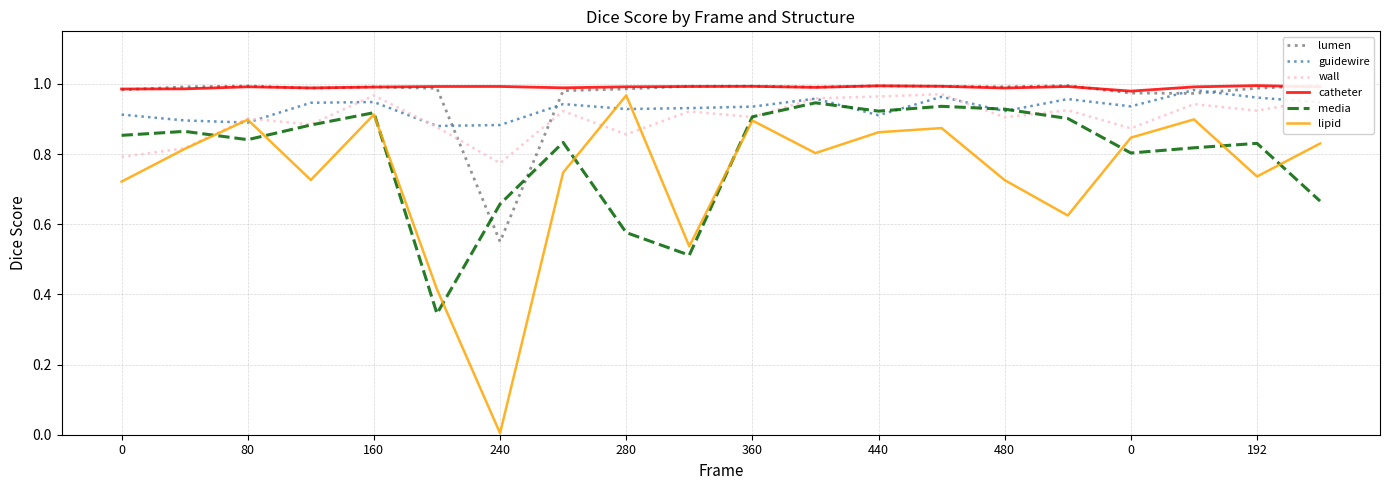

Is the value of guidewire at 192 greater than the value of wall at 280?

Yes